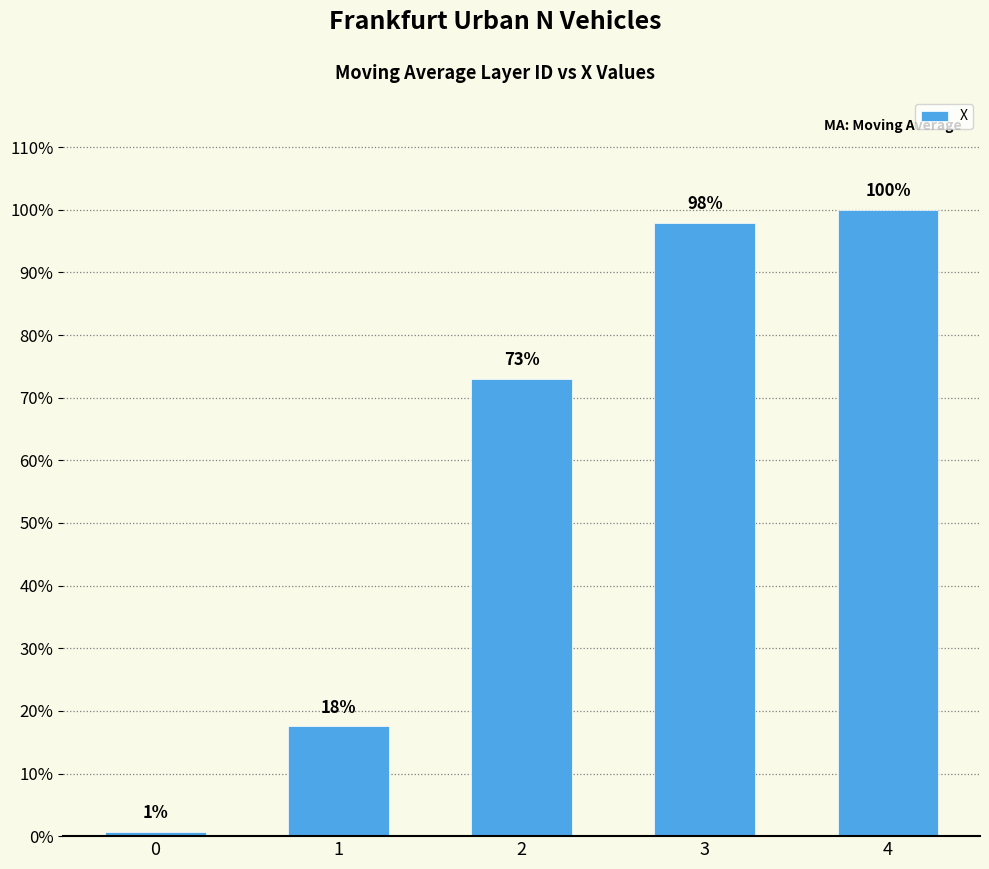

Reading left to right, extract all data points from this chart.

2.8	68.5	284.7	381.9	389.9